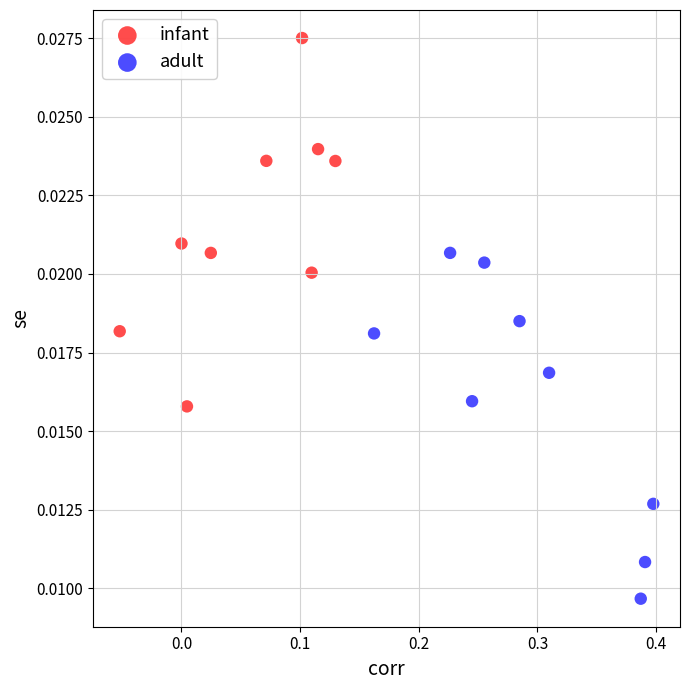

Which series has the largest Y range (max minus min)?

infant